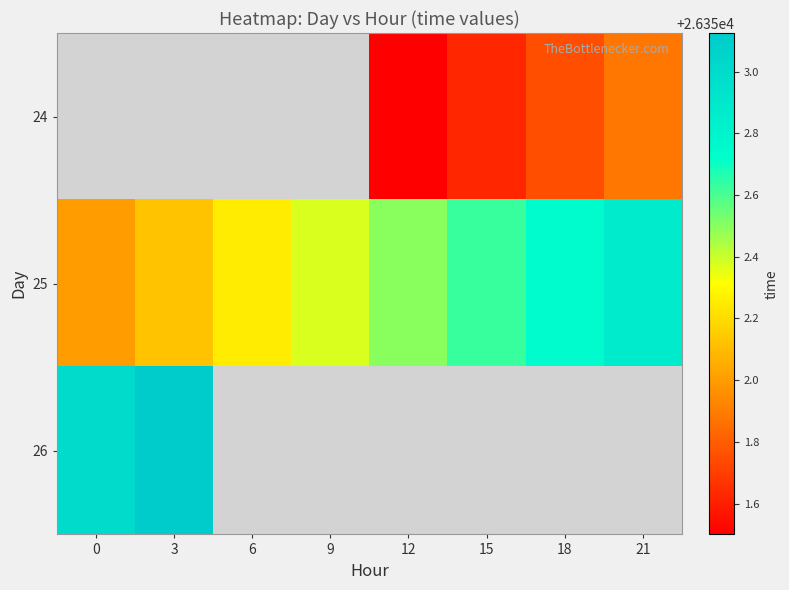

Where does the row_0 series first go above 26351?

12